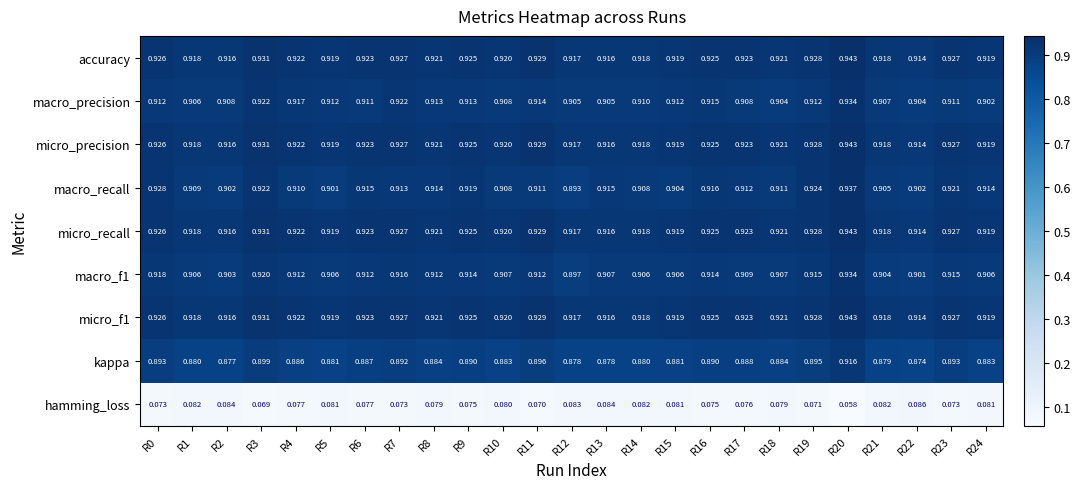

Which series has the largest range (max minus min)?

macro_recall